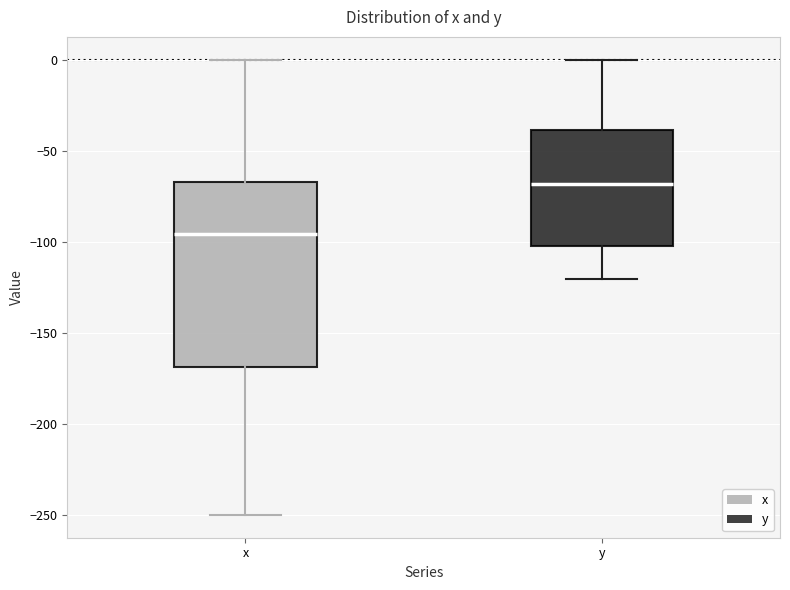

Reading left to right, transcribe this box plot: for each box, give where its median line is, the range the box spans, and where its two whiskers end, as read against the y-axis. The values are not printed on the chart, so give them approximately, as read against the axis.

x: median -95, box -170 to -65, whiskers -250 to 0
y: median -70, box -100 to -40, whiskers -120 to 0